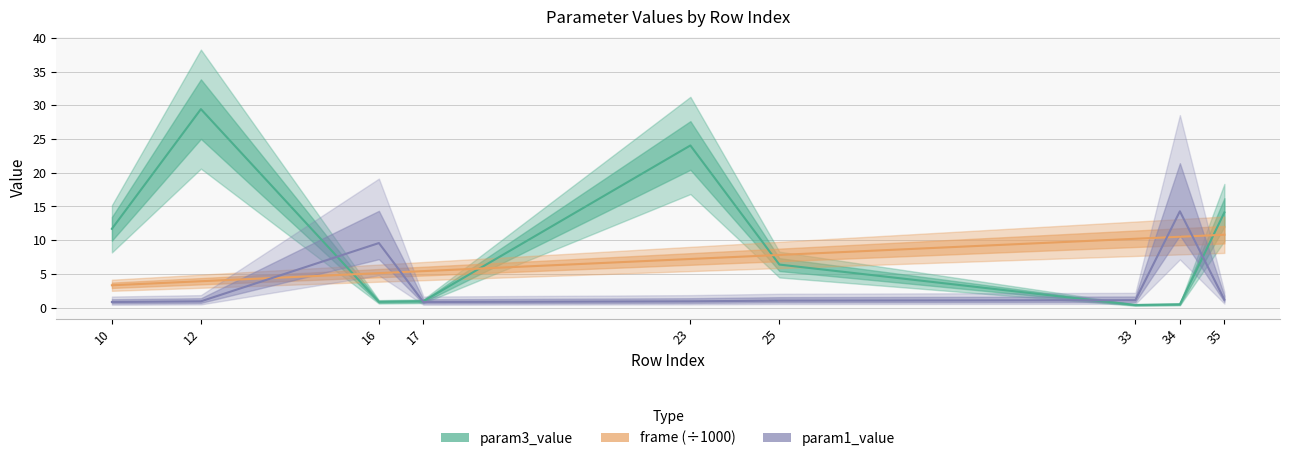

The value of param1_value at 10 is 0.4. True or false?

False